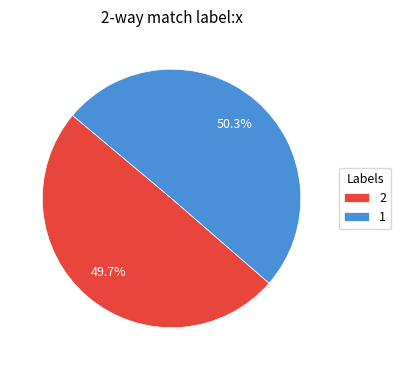

Which slice is the smallest?

2